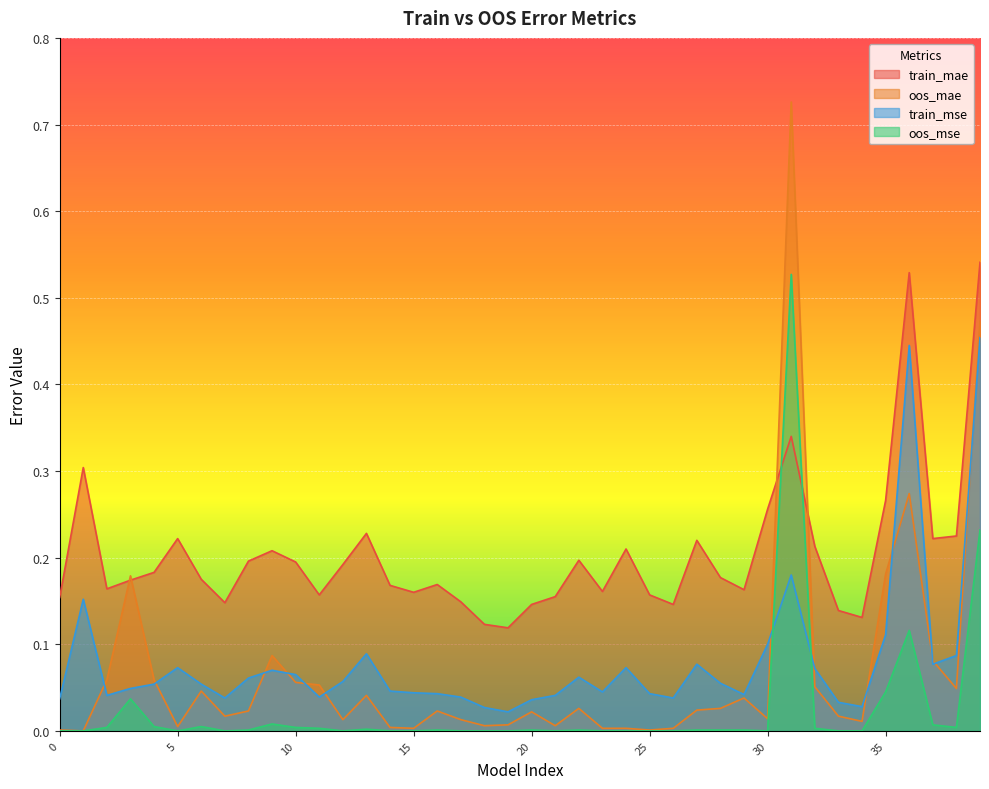

Where is the first local minimum for oos_mae?

1